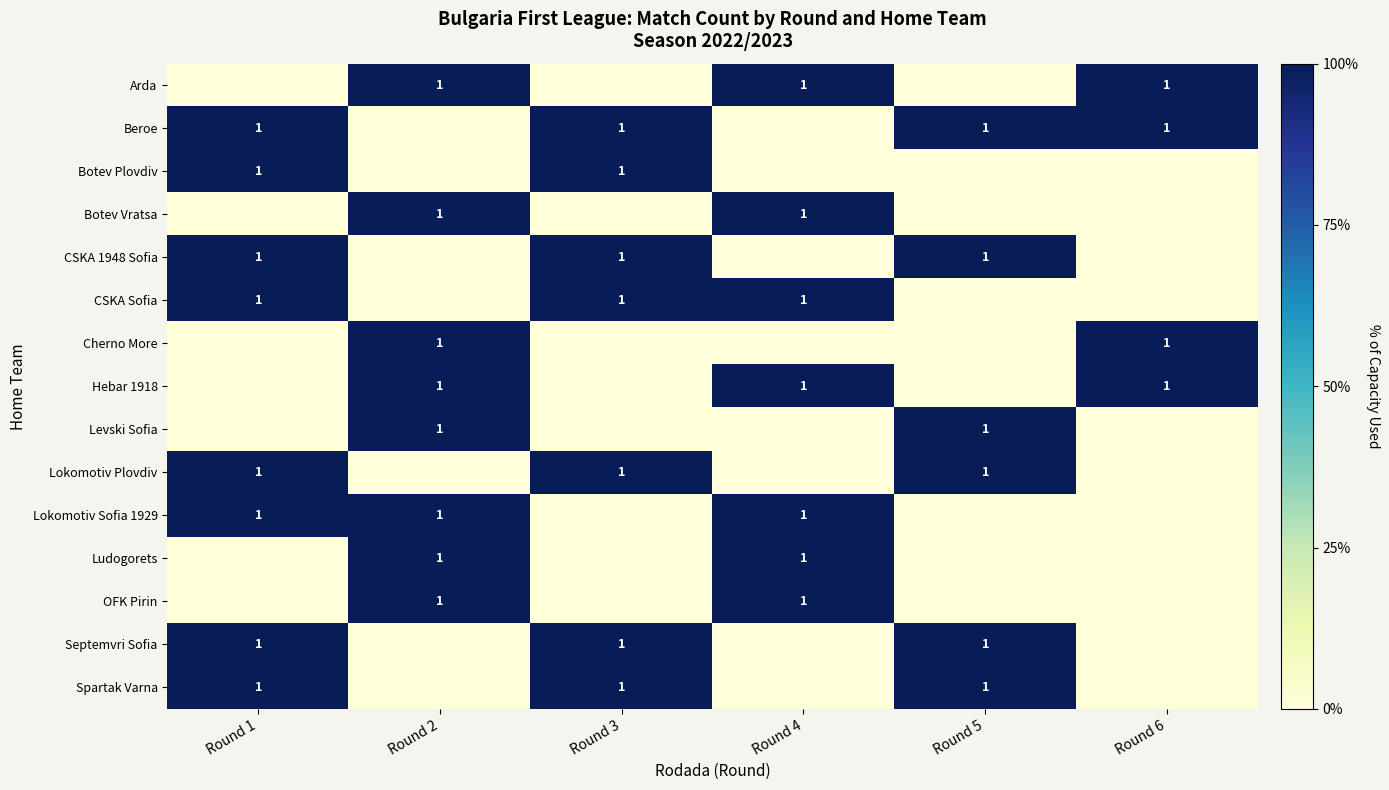

How many series are shown in this chart?

15